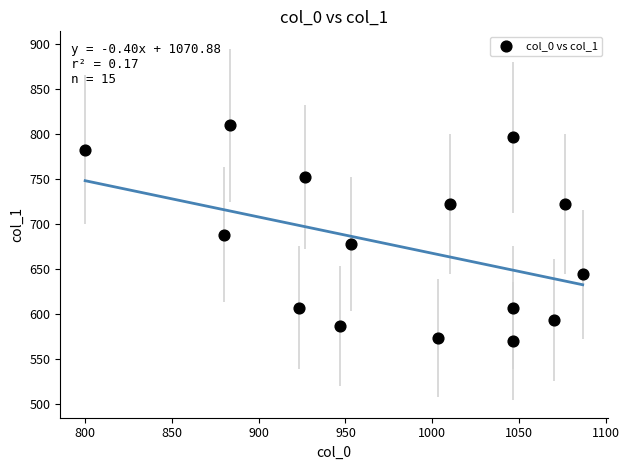

What is the range of X values (max minus min)?

286.7